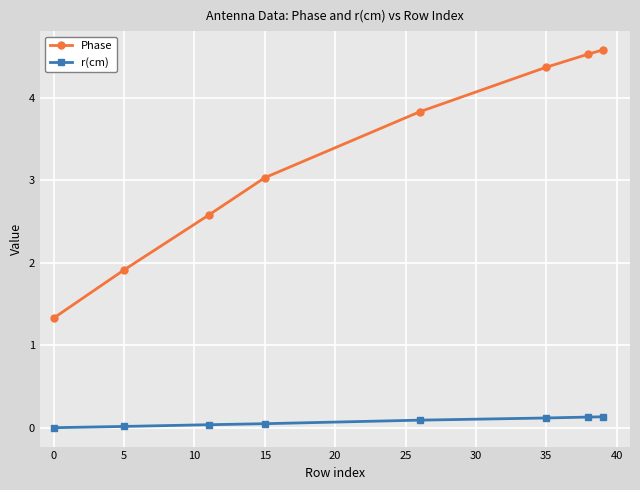

What is the value of the Phase point at the 4th from the left?

3.0